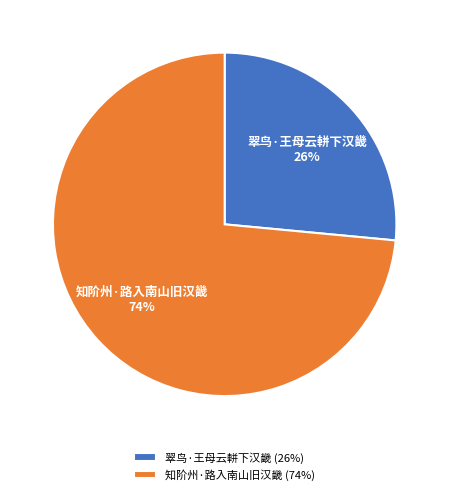

True or false: 翠鸟·王母云軿下汉畿 accounts for 26% of the total.

True